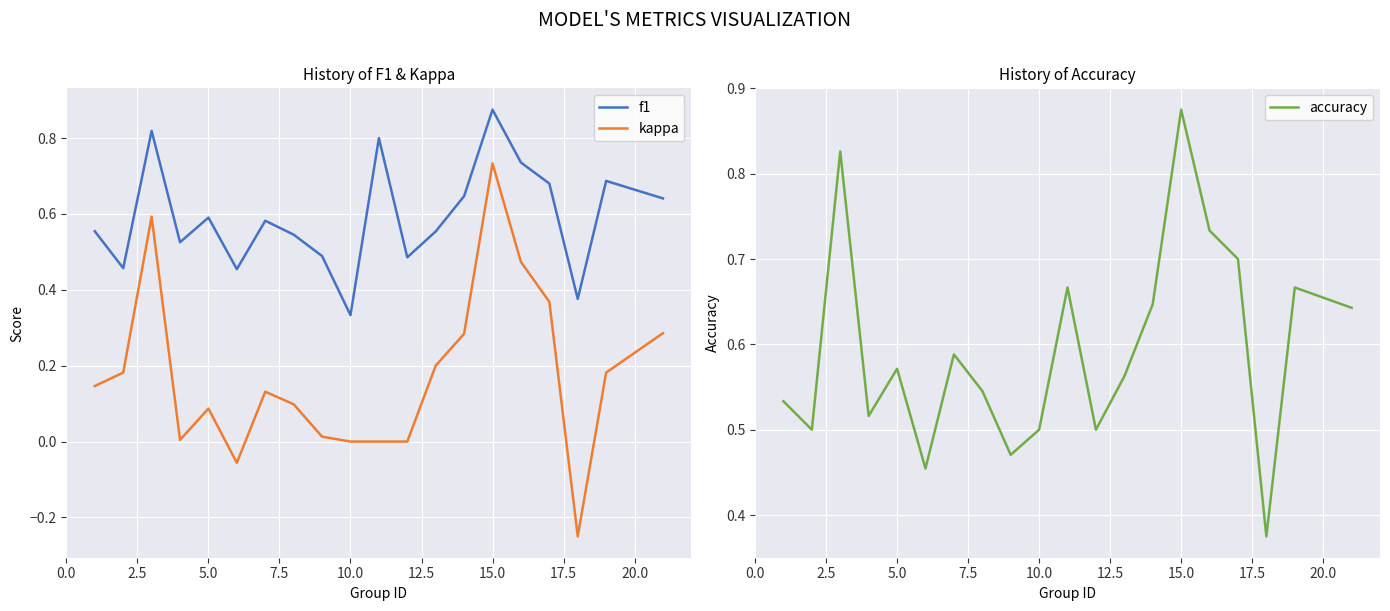

Is this an area chart (filled region under the line)?

No